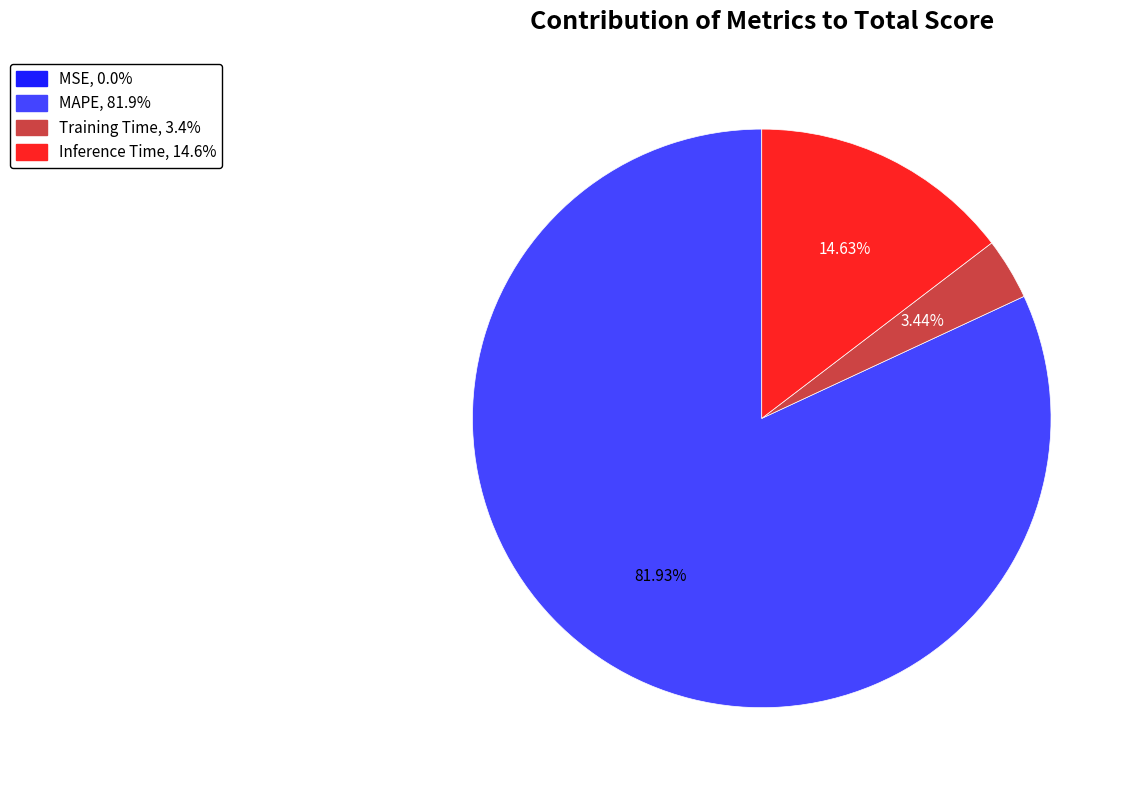

To the nearest percent, what is the difference between the Inference Time and Training Time slice percentages?

11%